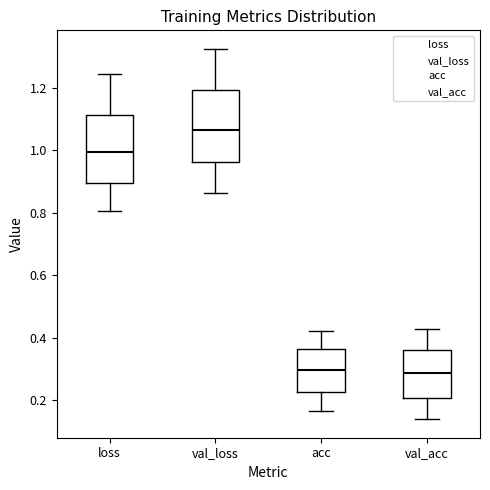

Where does the lower whisker of the box for val_acc end on the y-axis? The values are not printed on the chart, so give them approximately, as read against the axis.

0.14